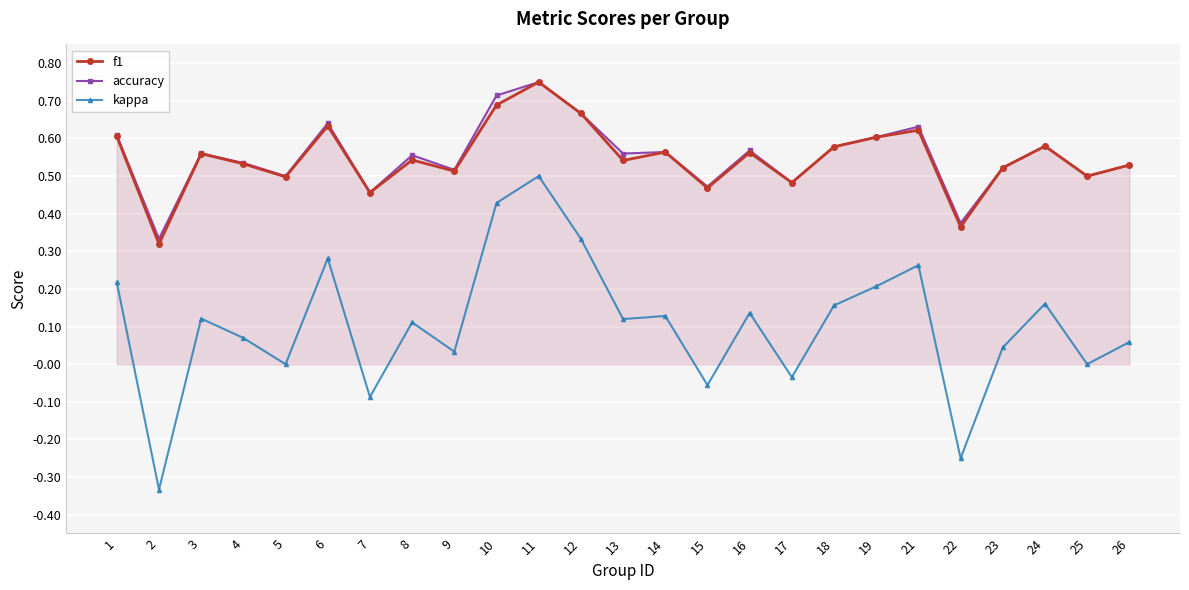

List the series in order of their peak value, highest first.

f1, accuracy, kappa